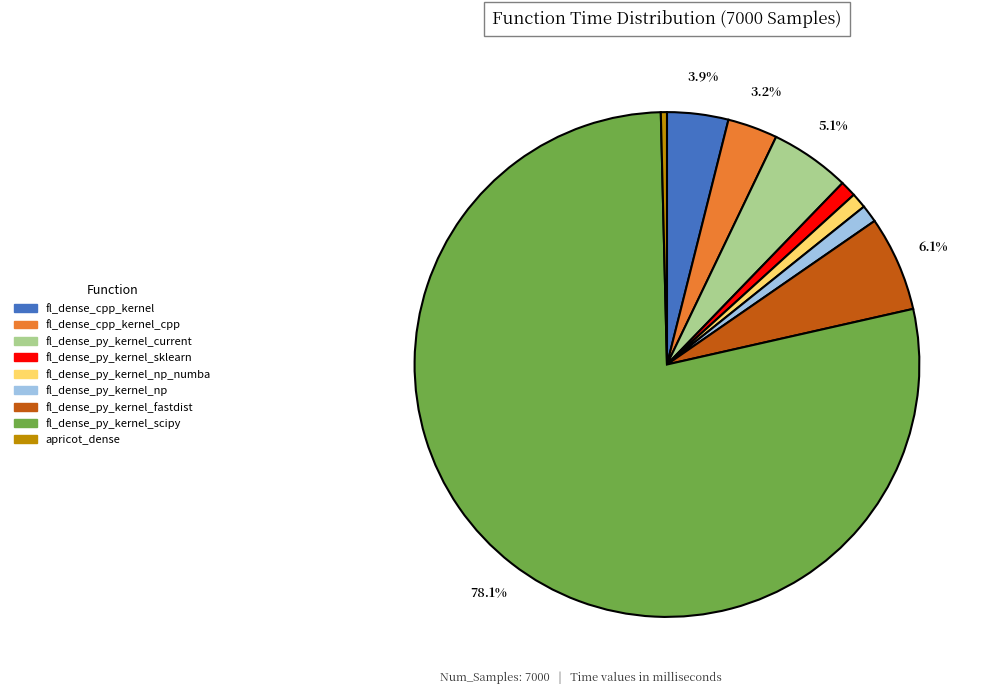

How many slices are in this pie chart?

9